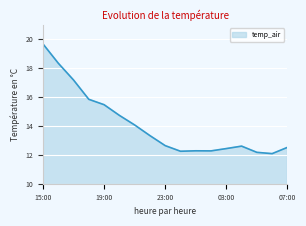

How many lines are shown in the chart?

1